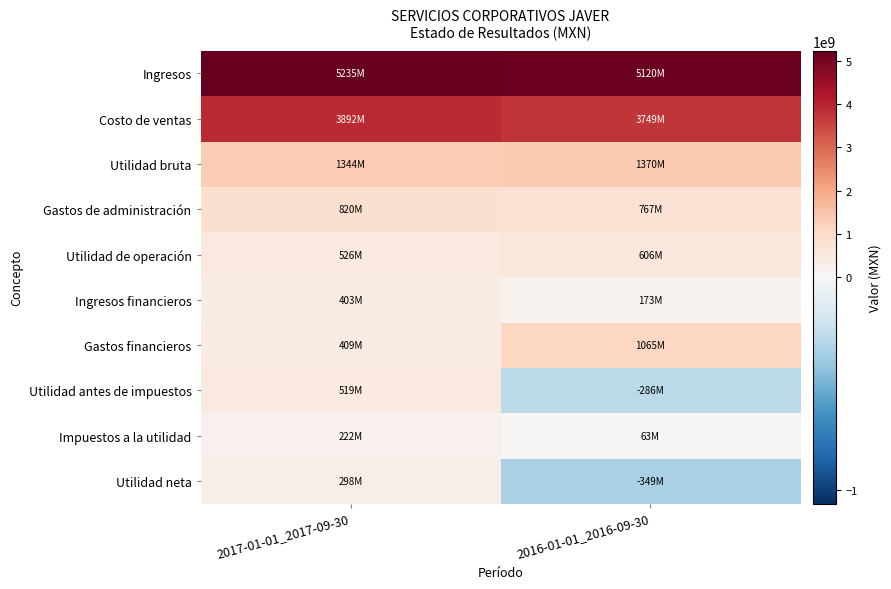

Reading left to right, what are all the values shown in this chart?

Ingresos: 2017-01-01_2017-09-30=5235454000	2016-01-01_2016-09-30=5119597000
Costo de ventas: 2017-01-01_2017-09-30=3891914000	2016-01-01_2016-09-30=3749356000
Utilidad bruta: 2017-01-01_2017-09-30=1343540000	2016-01-01_2016-09-30=1370241000
Gastos de administración: 2017-01-01_2017-09-30=820152000	2016-01-01_2016-09-30=767088000
Utilidad de operación: 2017-01-01_2017-09-30=525894000	2016-01-01_2016-09-30=605577000
Ingresos financieros: 2017-01-01_2017-09-30=402621000	2016-01-01_2016-09-30=172930000
Gastos financieros: 2017-01-01_2017-09-30=409177000	2016-01-01_2016-09-30=1064549000
Utilidad antes de impuestos: 2017-01-01_2017-09-30=519338000	2016-01-01_2016-09-30=-286042000
Impuestos a la utilidad: 2017-01-01_2017-09-30=221573000	2016-01-01_2016-09-30=63179000
Utilidad neta: 2017-01-01_2017-09-30=297765000	2016-01-01_2016-09-30=-349221000